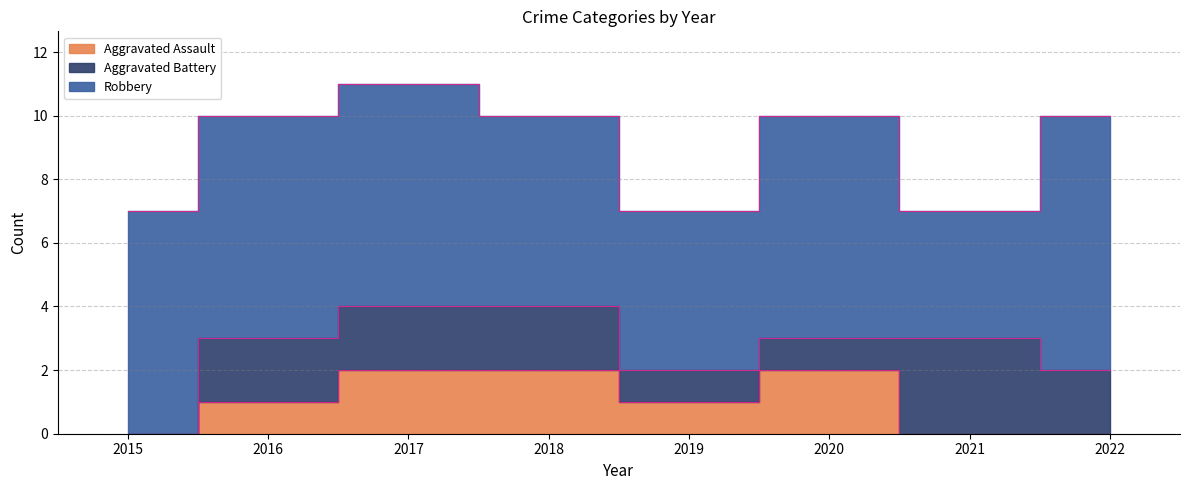

How many times do Aggravated Assault and Aggravated Battery cross each other?

1